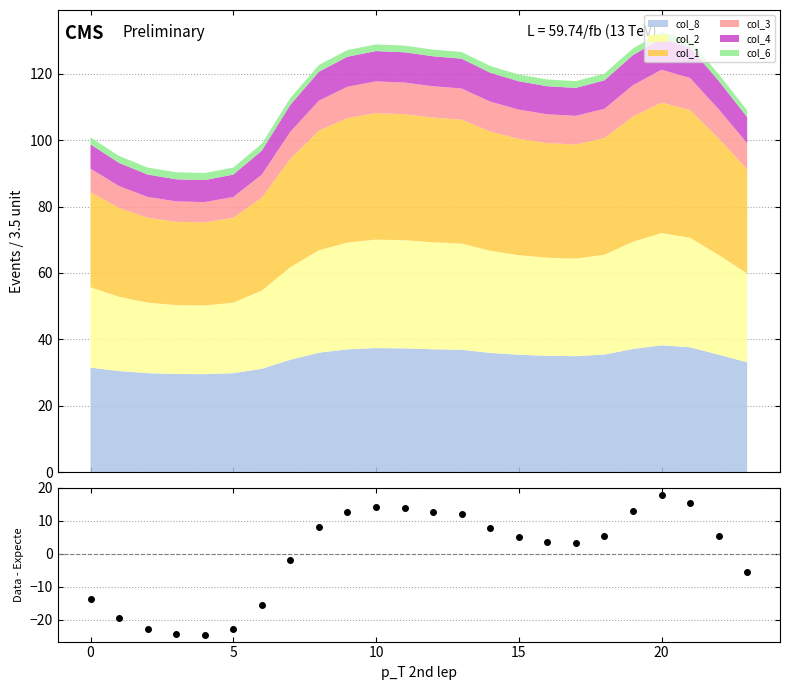

What is the label of the 9th point from the right?

15